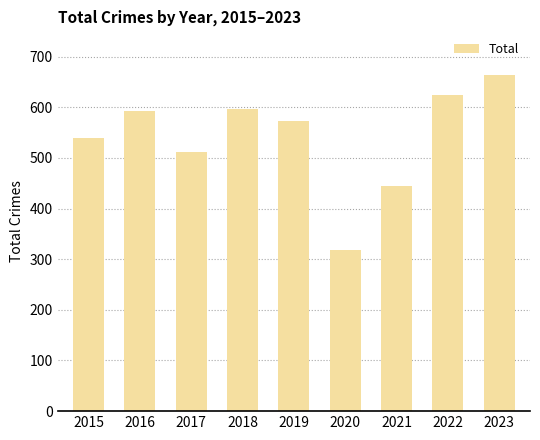

The chart shows a value of 1030 at 2023. True or false?

False